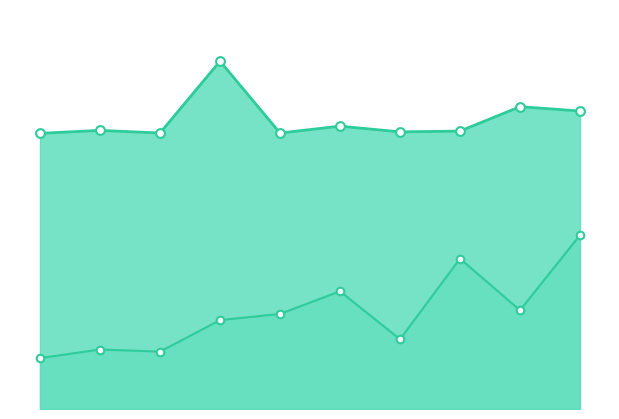

What are all the series names shown in the legend?

First_Noticeable_Increase_Cumulative_Value, Point_Exceeds_Cumulative_Value